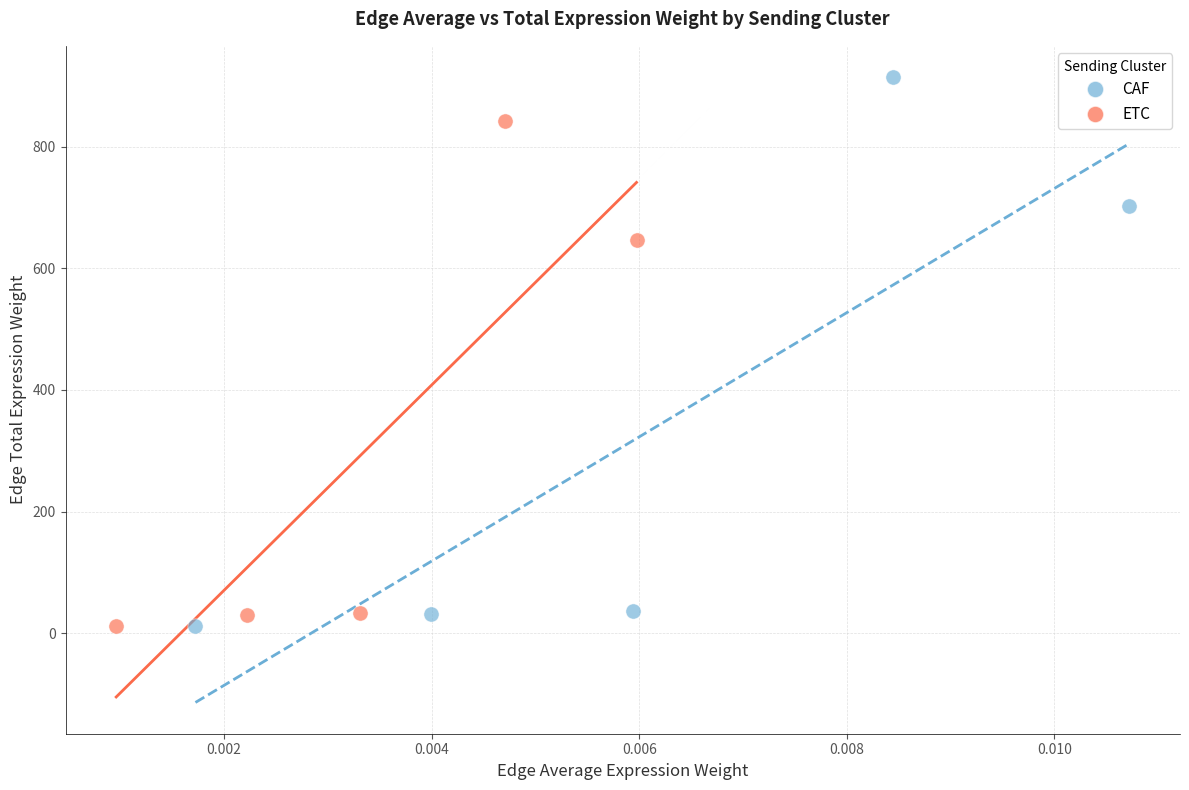

Which series has the largest Y range (max minus min)?

CAF